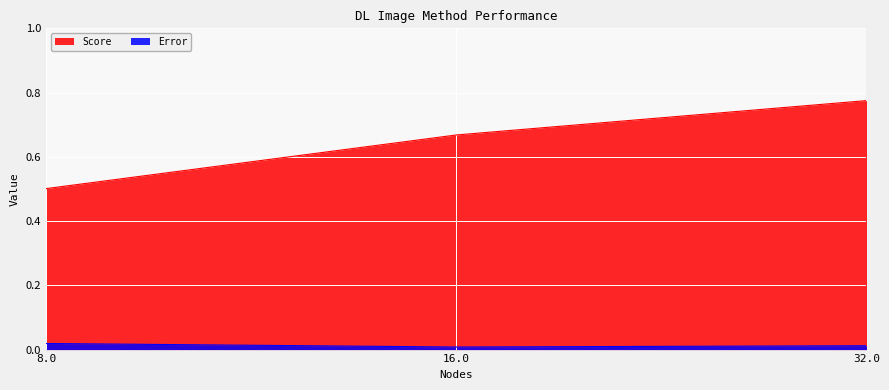

What is the spread (max minus min) of values at 8.0?

0.5